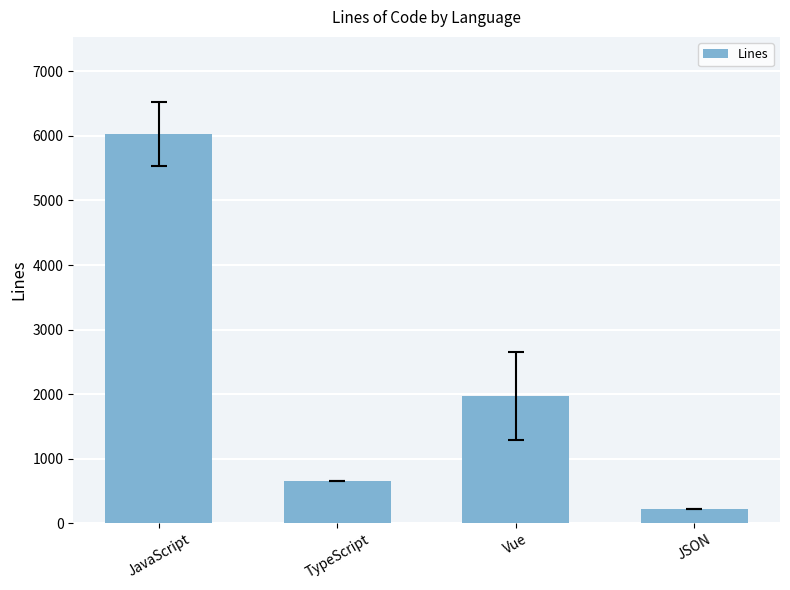

What position from the right is JavaScript?

4